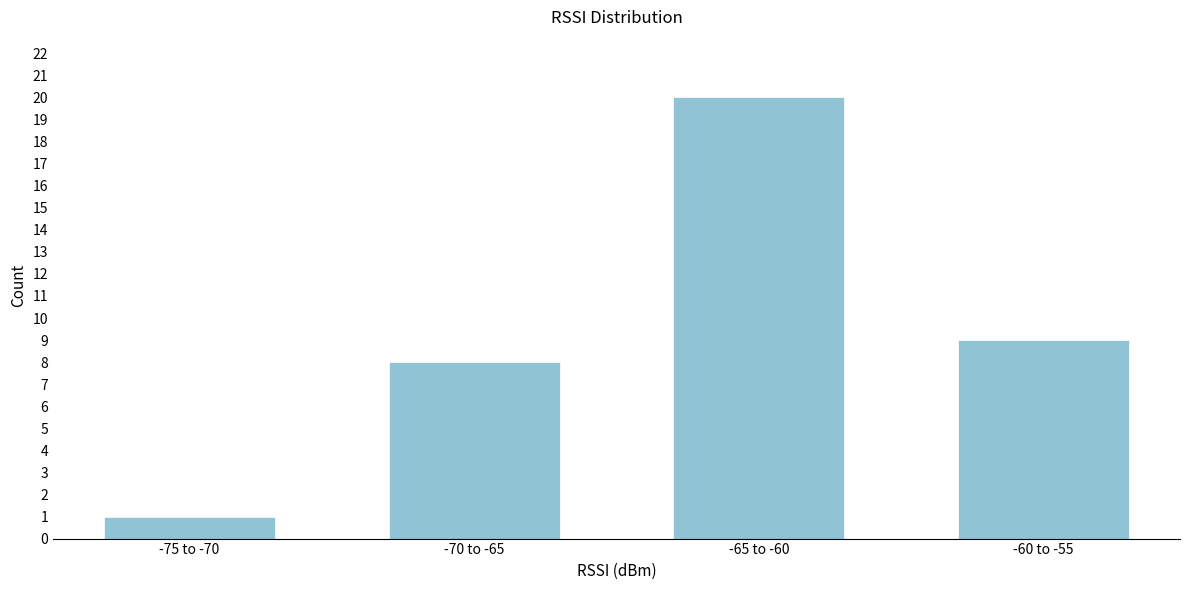

Reading left to right, what are all the values shown in this chart?

1	8	20	9